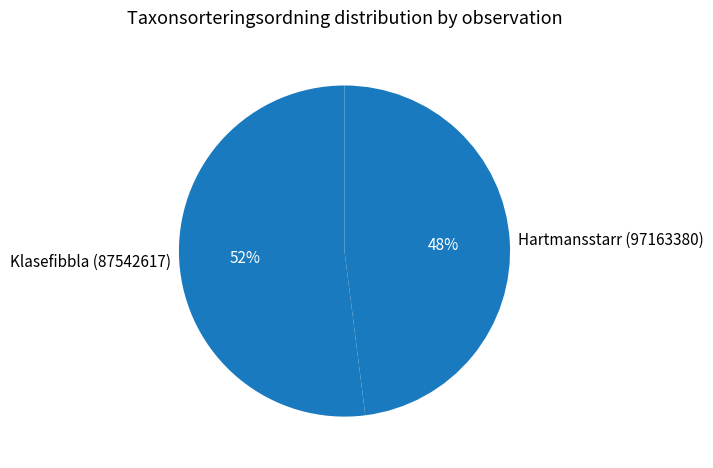

True or false: Hartmansstarr (97163380) accounts for 63% of the total.

False